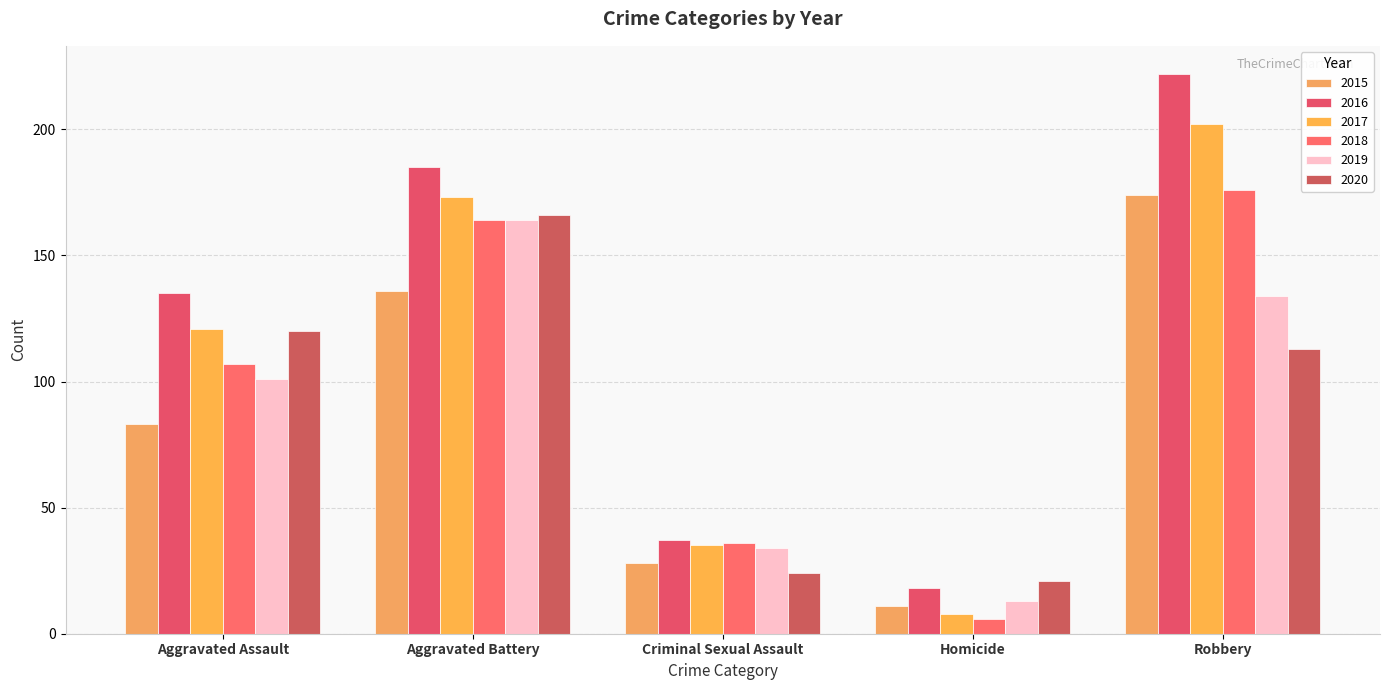

What is the lowest value of the 2019 series?

13